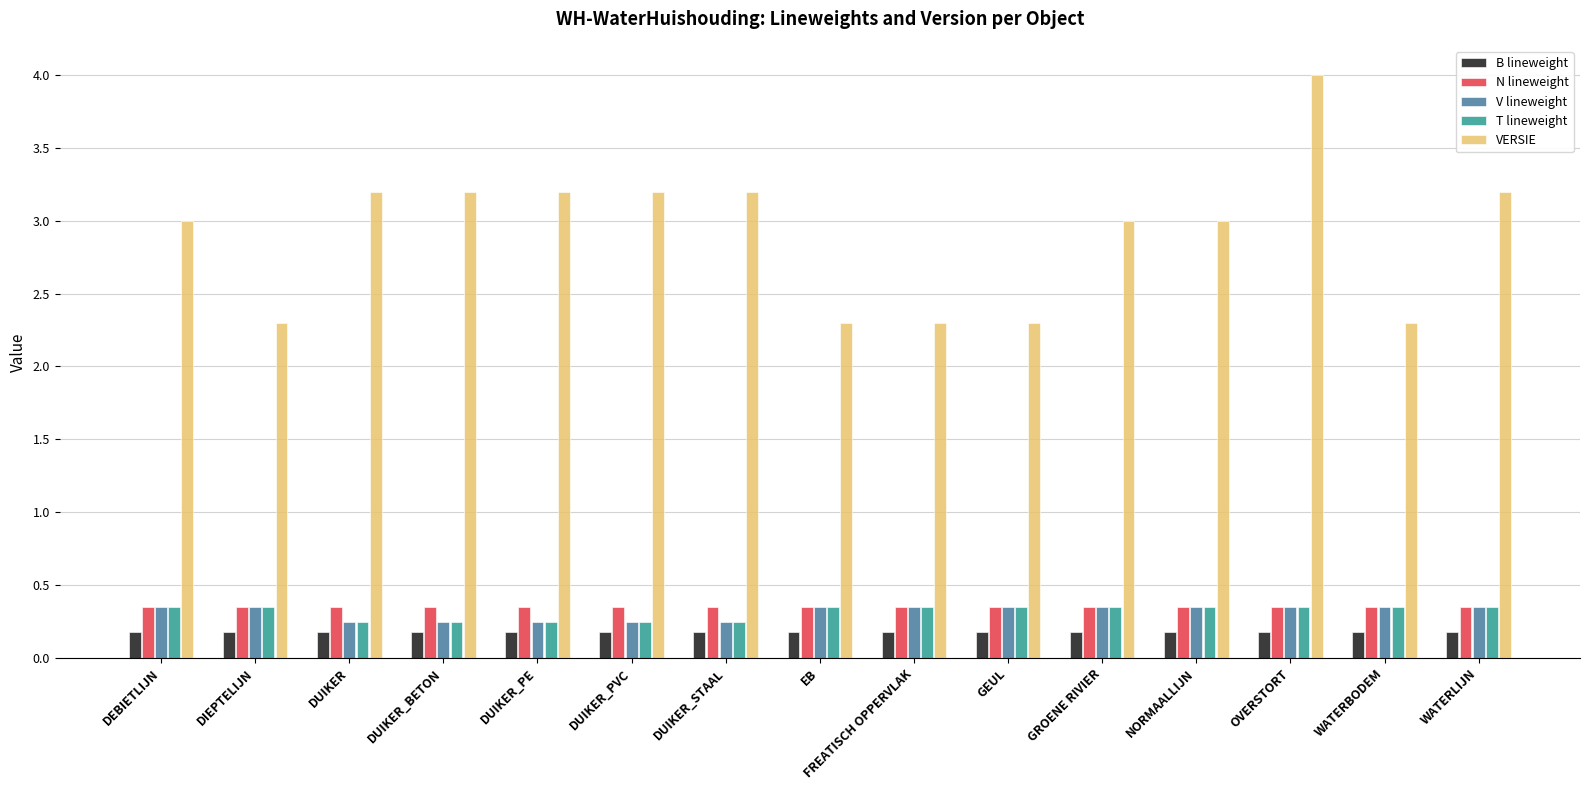

What is the highest value of the VERSIE series?

4.0